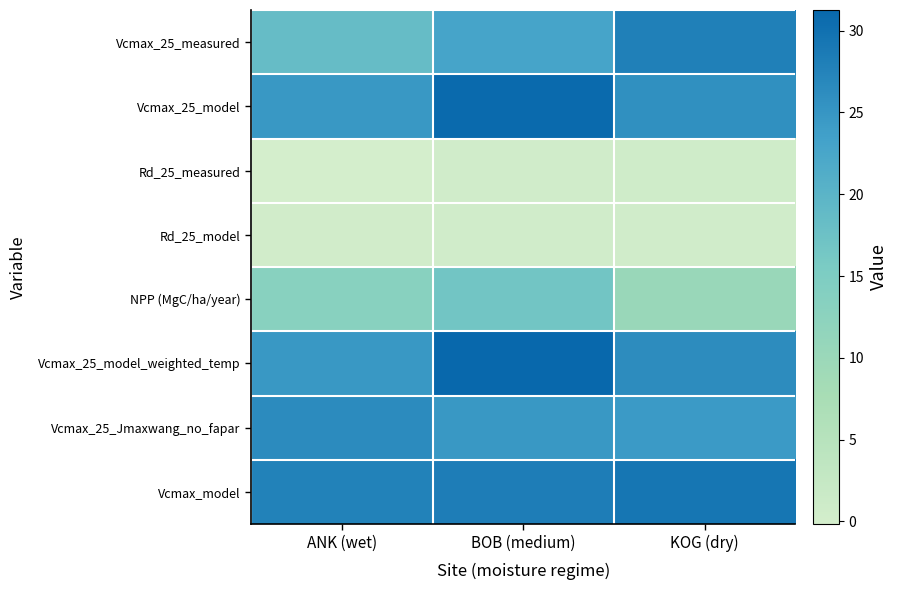

Reading left to right, list all the values displayed in this chart.

Vcmax_25_measured: ANK (wet)=18.5	BOB (medium)=22.9	KOG (dry)=27.9
Vcmax_25_model: ANK (wet)=24.7	BOB (medium)=30.9	KOG (dry)=25.8
Rd_25_measured: ANK (wet)=-0.2	BOB (medium)=0.5	KOG (dry)=0.6
Rd_25_model: ANK (wet)=0.4	BOB (medium)=0.5	KOG (dry)=0.5
NPP (MgC/ha/year): ANK (wet)=13.1	BOB (medium)=16.7	KOG (dry)=10.2
Vcmax_25_model_weighted_temp: ANK (wet)=24.8	BOB (medium)=31.3	KOG (dry)=26.3
Vcmax_25_Jmaxwang_no_fapar: ANK (wet)=26.5	BOB (medium)=24.7	KOG (dry)=24.3
Vcmax_model: ANK (wet)=27.7	BOB (medium)=28.3	KOG (dry)=29.2